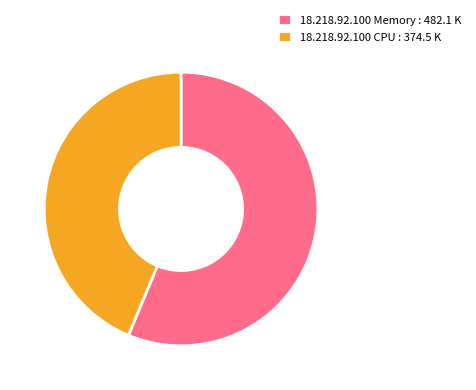

Is there any slice that represents more than half of the pie?

Yes